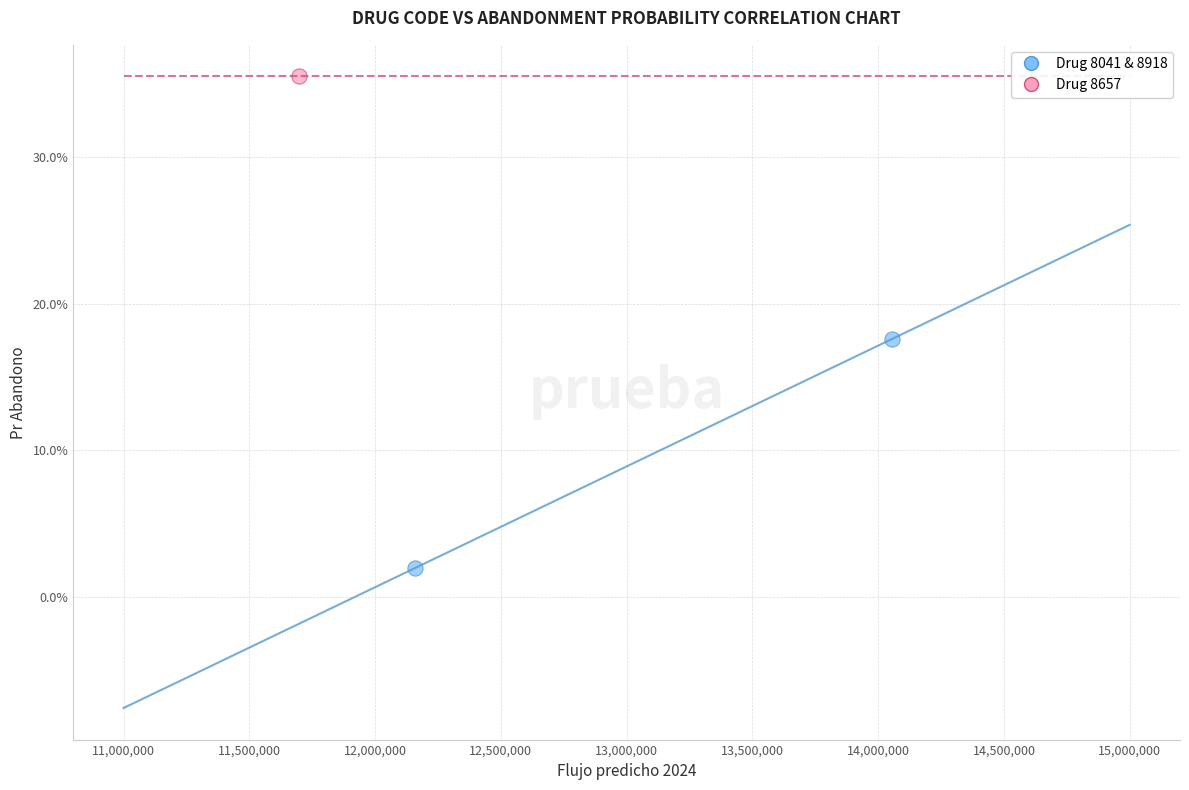

What are all the series names shown in the legend?

Drug 8041 & 8918, Drug 8657